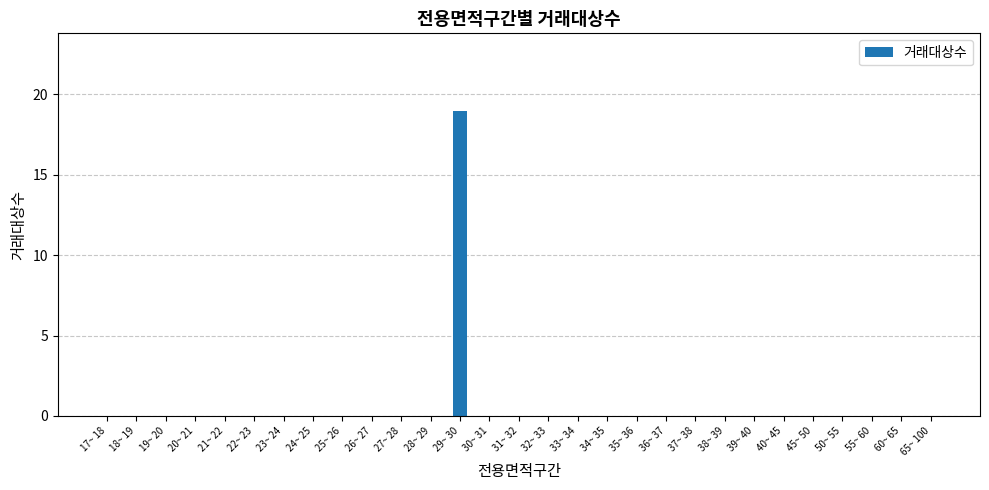

What is the sum of all values?

19